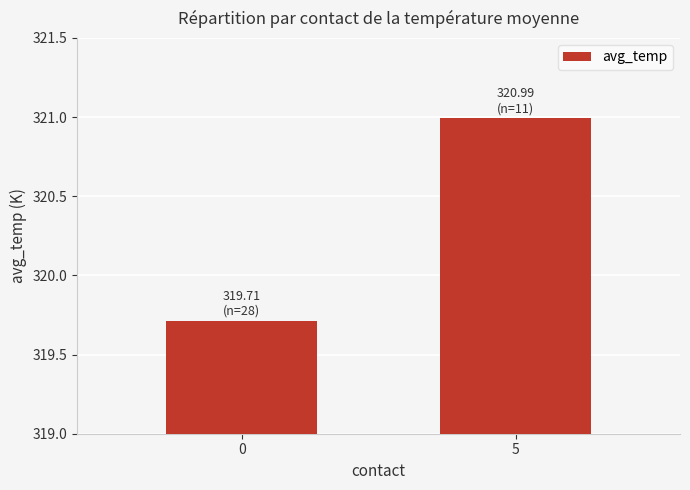

Rank the categories by value from highest to lowest.

5, 0